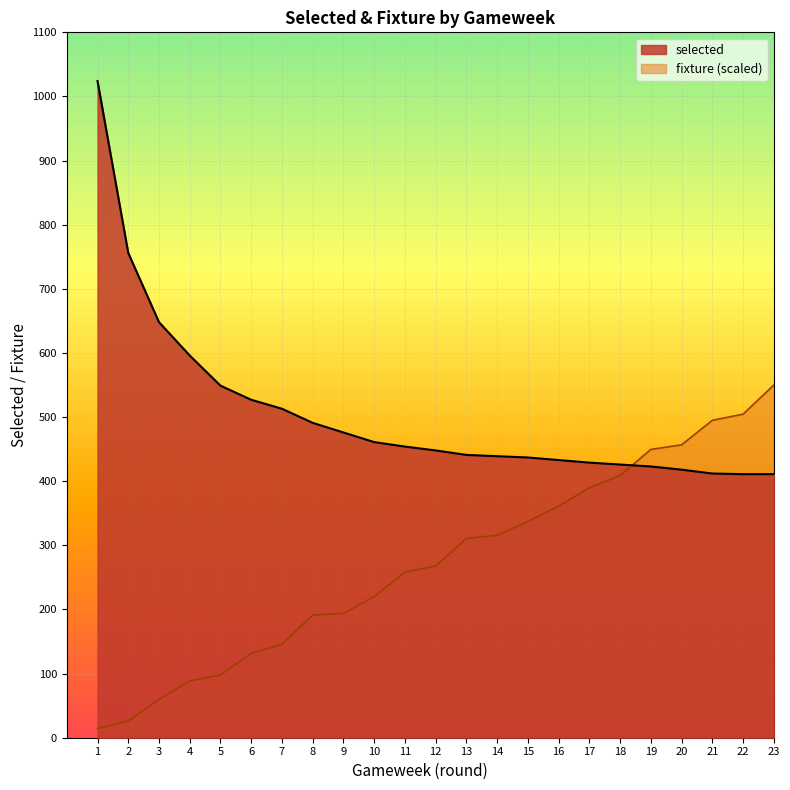

Count the number of data series in this chart.

2